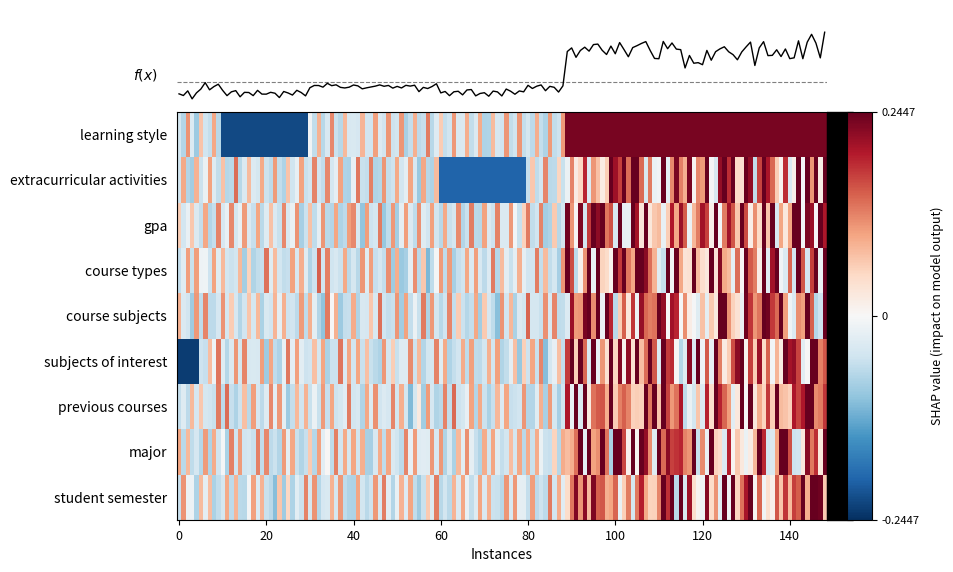

At which label is gpa closest to 0?

1